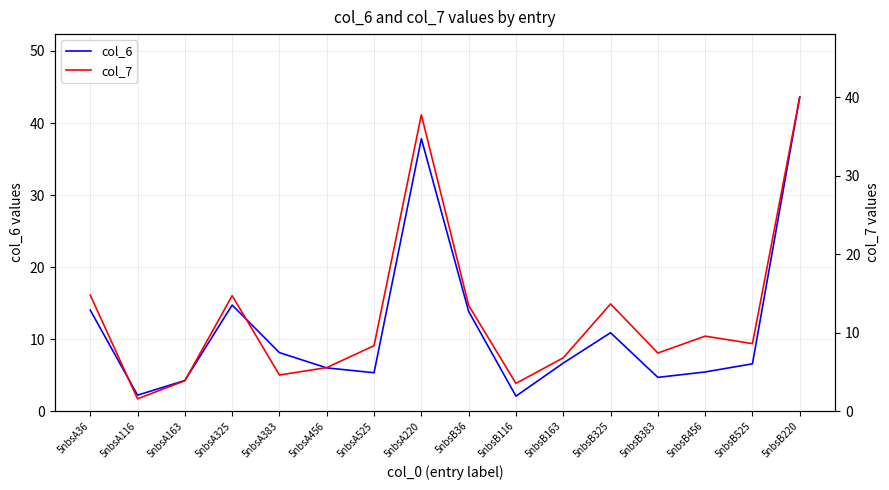

What position from the right is 5nbsB456?

3